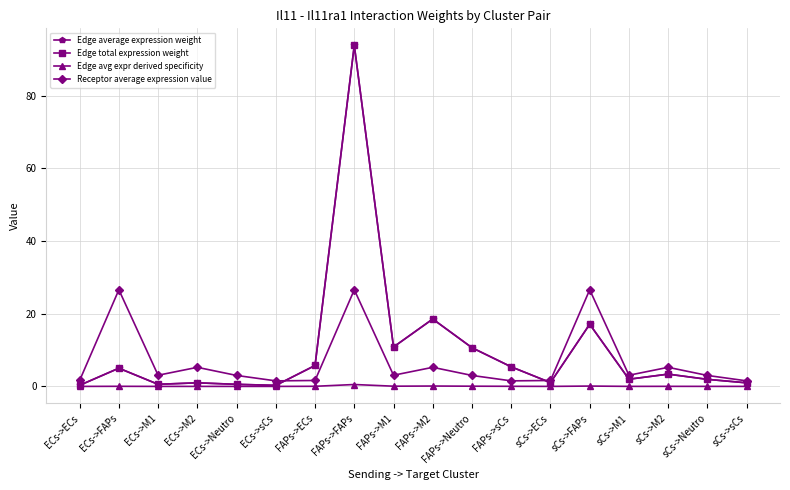

Reading right to left, extract all data points from this chart.

Edge average expression weight: sCs->sCs=1.0	sCs->Neutro=1.9	sCs->M2=3.4	sCs->M1=2.0	sCs->FAPs=17.1	sCs->ECs=1.0	FAPs->sCs=5.4	FAPs->Neutro=10.6	FAPs->M2=18.5	FAPs->M1=10.8	FAPs->FAPs=93.8	FAPs->ECs=5.8	ECs->sCs=0.3	ECs->Neutro=0.6	ECs->M2=1.0	ECs->M1=0.6	ECs->FAPs=5.0	ECs->ECs=0.3
Edge total expression weight: sCs->sCs=1.0	sCs->Neutro=1.9	sCs->M2=3.4	sCs->M1=2.0	sCs->FAPs=17.1	sCs->ECs=1.0	FAPs->sCs=5.4	FAPs->Neutro=10.6	FAPs->M2=18.5	FAPs->M1=10.8	FAPs->FAPs=93.8	FAPs->ECs=5.8	ECs->sCs=0.3	ECs->Neutro=0.6	ECs->M2=1.0	ECs->M1=0.6	ECs->FAPs=5.0	ECs->ECs=0.3
Edge avg expr derived specificity: sCs->sCs=0.0	sCs->Neutro=0.0	sCs->M2=0.0	sCs->M1=0.0	sCs->FAPs=0.1	sCs->ECs=0.0	FAPs->sCs=0.0	FAPs->Neutro=0.1	FAPs->M2=0.1	FAPs->M1=0.1	FAPs->FAPs=0.5	FAPs->ECs=0.0	ECs->sCs=0.0	ECs->Neutro=0.0	ECs->M2=0.0	ECs->M1=0.0	ECs->FAPs=0.0	ECs->ECs=0.0
Receptor average expression value: sCs->sCs=1.5	sCs->Neutro=3.0	sCs->M2=5.3	sCs->M1=3.1	sCs->FAPs=26.6	sCs->ECs=1.6	FAPs->sCs=1.5	FAPs->Neutro=3.0	FAPs->M2=5.3	FAPs->M1=3.1	FAPs->FAPs=26.6	FAPs->ECs=1.6	ECs->sCs=1.5	ECs->Neutro=3.0	ECs->M2=5.3	ECs->M1=3.1	ECs->FAPs=26.6	ECs->ECs=1.6